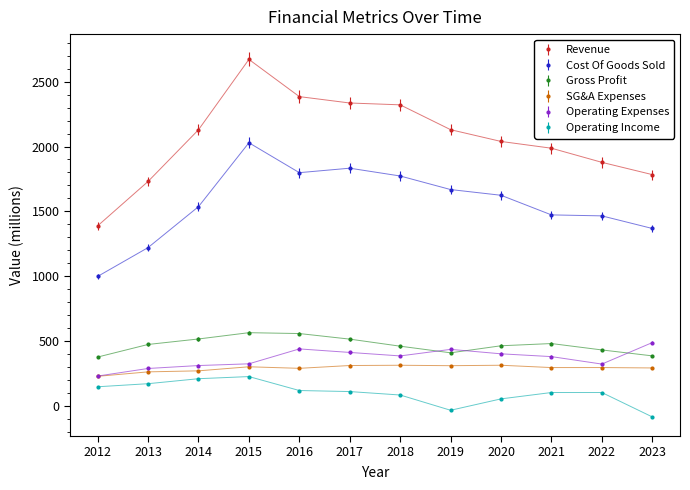

What is the sum of all Operating Income values?

1239.6